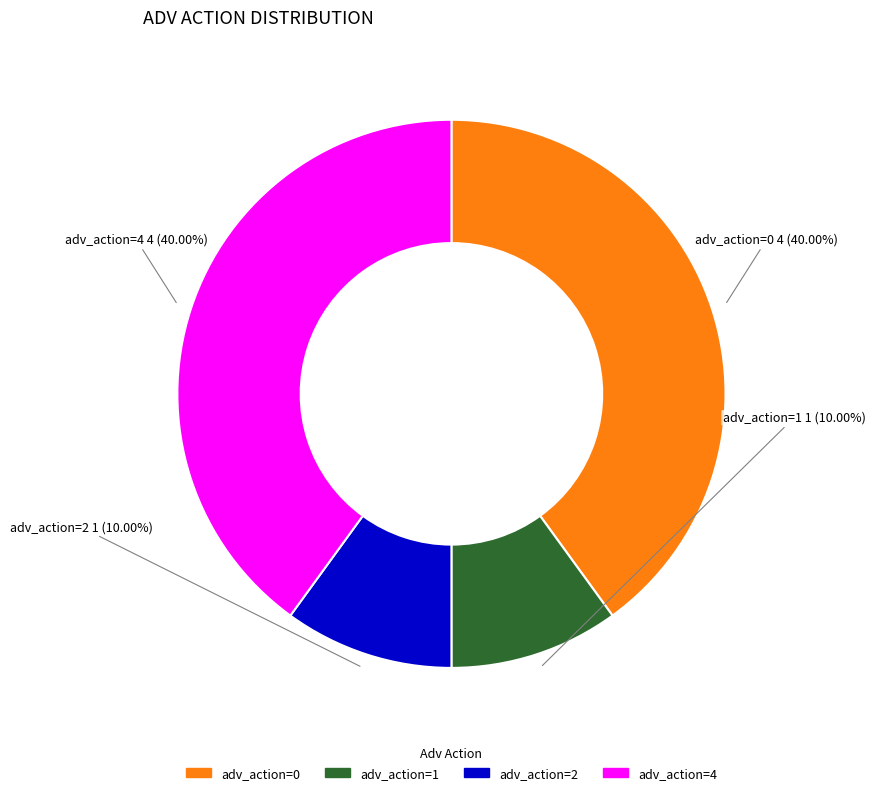

Does adv_action=2 account for over 50% of the chart?

No